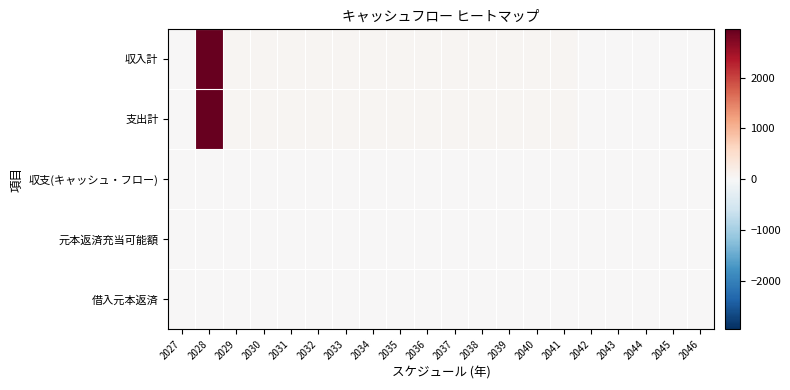

At how many categories does at least one series exceed 1929?

1